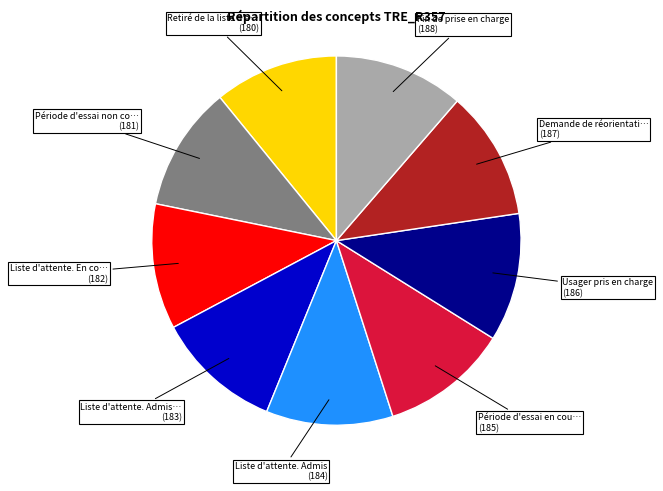

Does any single category account for the majority?

No